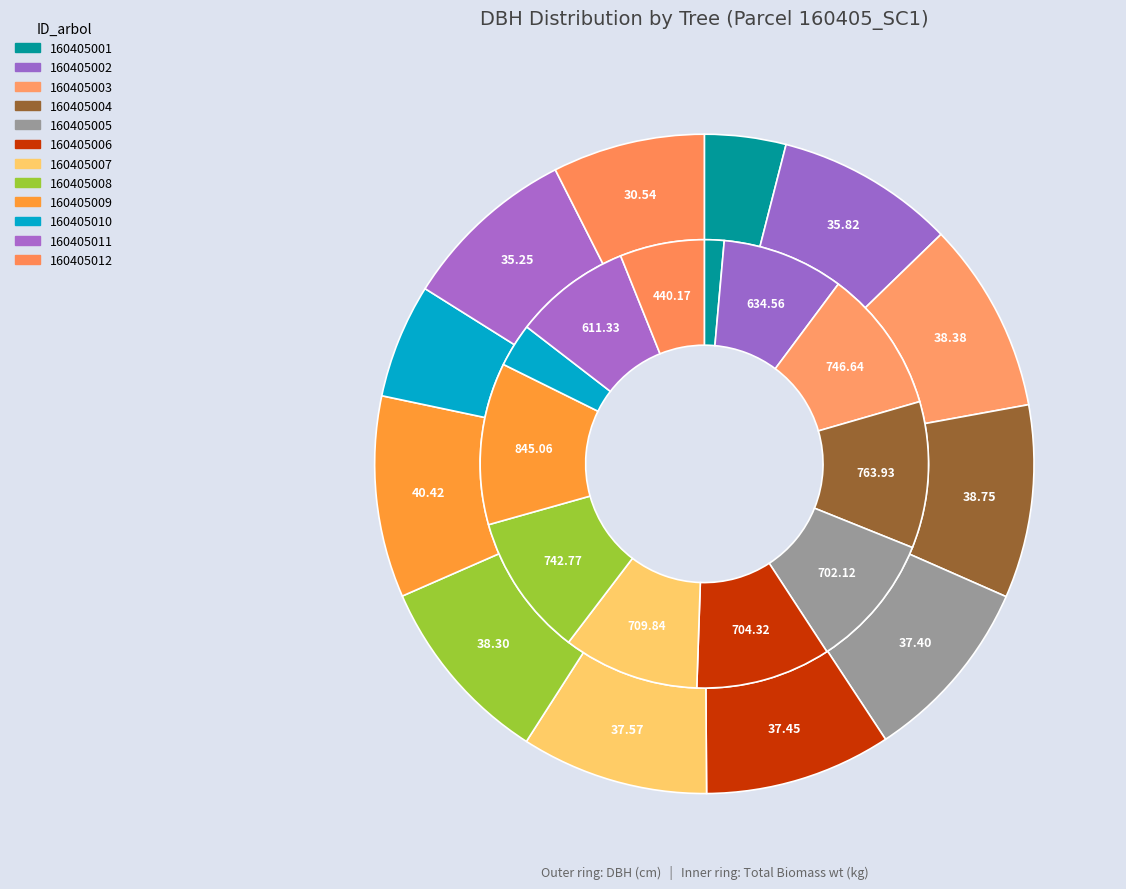

Count the number of slices in the pie.

12